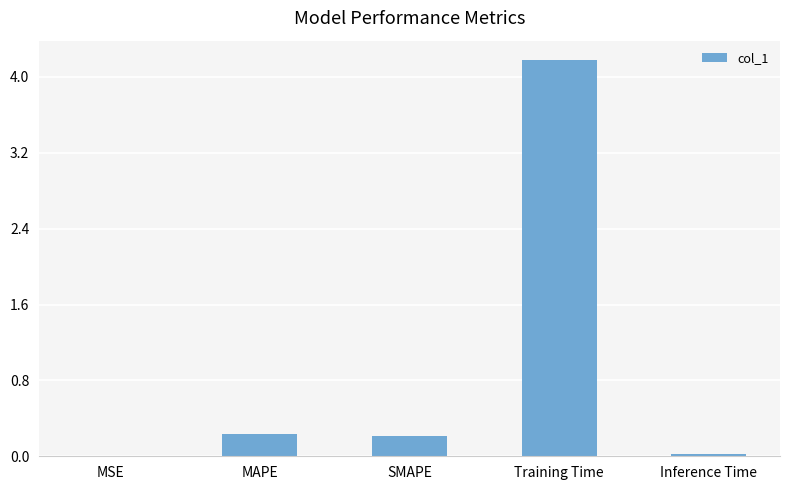

True or false: the data shows 0.2 at MAPE.

True